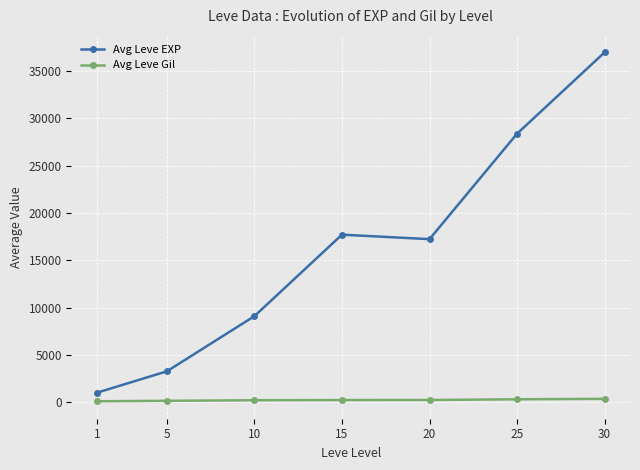

What is the difference between the maximum and minimum values in the Avg Leve EXP series?

35979.2